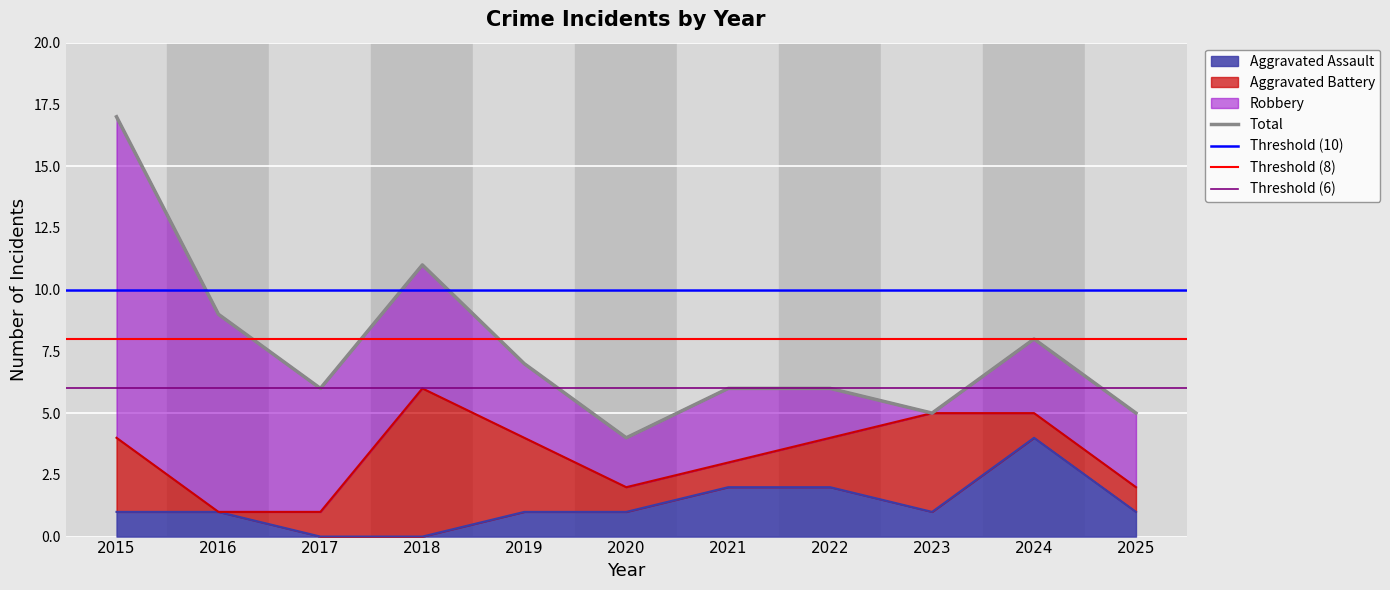

Reading left to right, extract all data points from this chart.

Aggravated Assault: 1	1	0	0	1	1	2	2	1	4	1
Total: 17	9	6	11	7	4	6	6	5	8	5